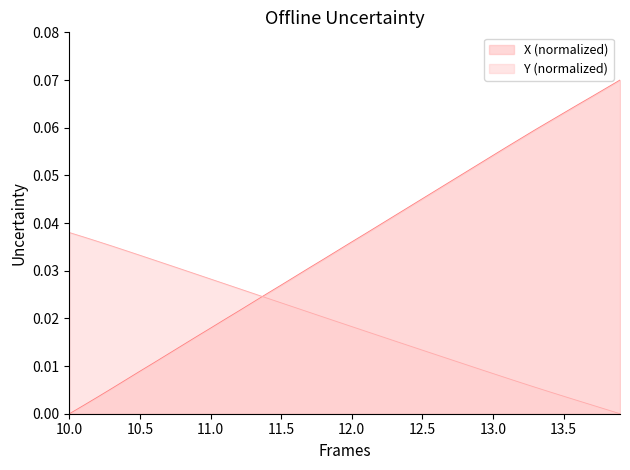

Is the value of Y at 10.8 greater than the value of X at 10.0?

Yes